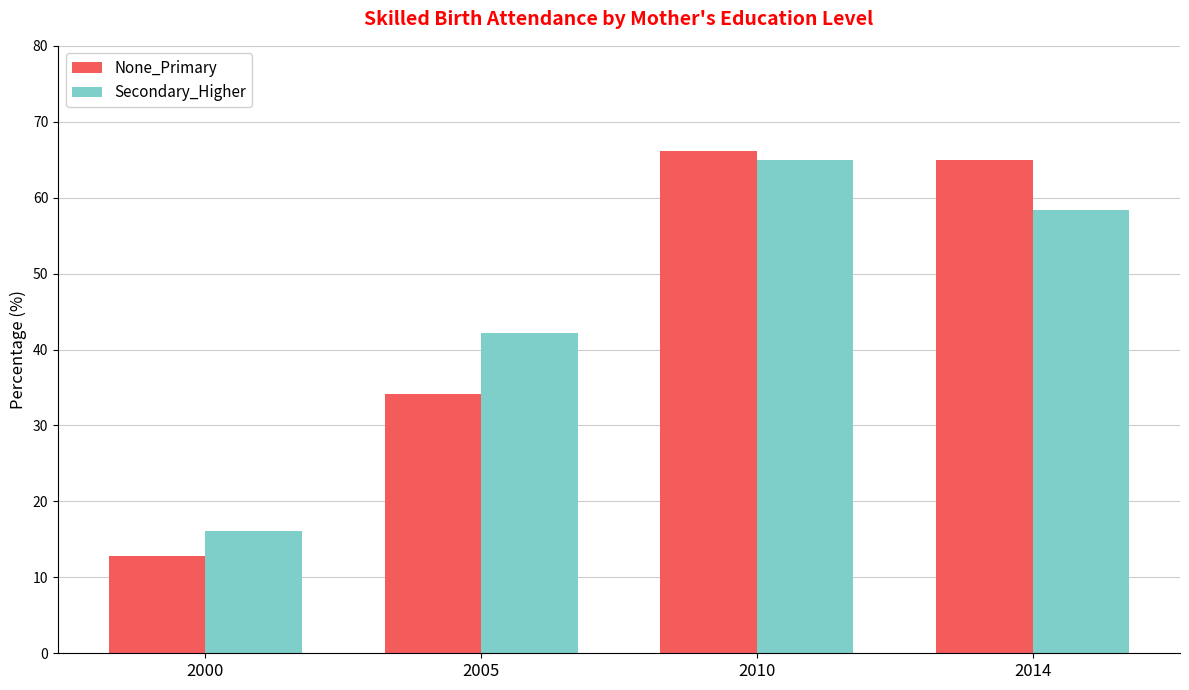

Which category has the lowest value across all series?

2000